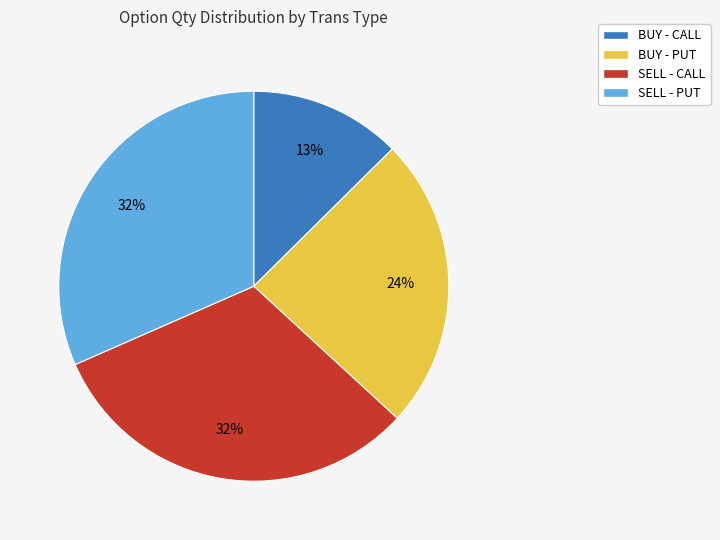

To the nearest percent, what portion does BUY - PUT represent?

24%